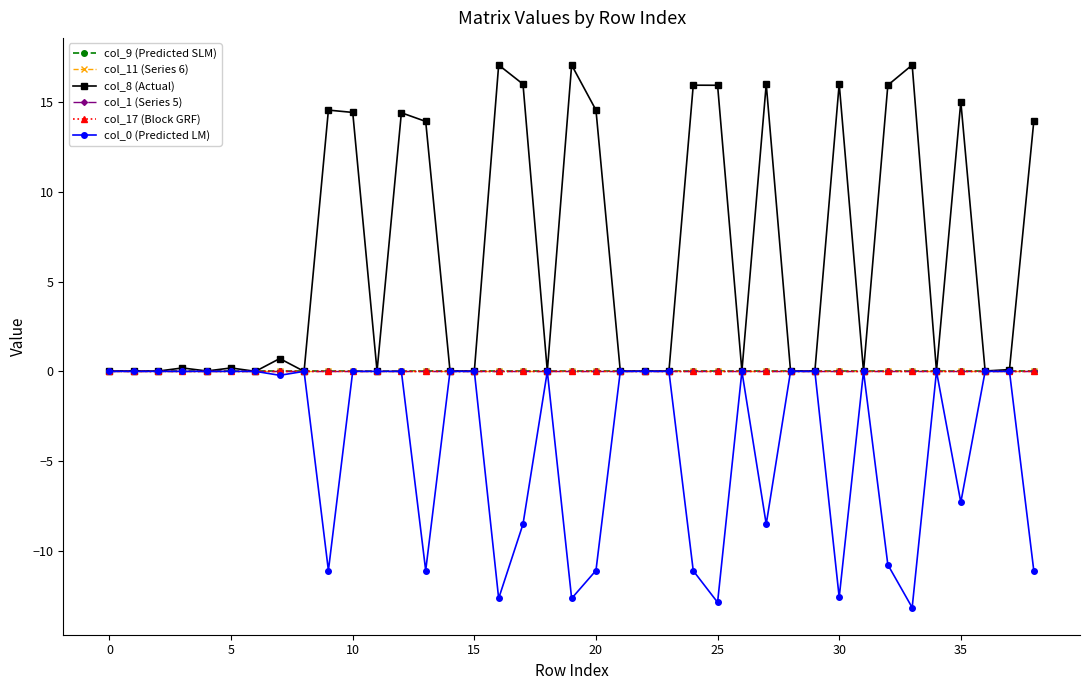

Is this an area chart (filled region under the line)?

No